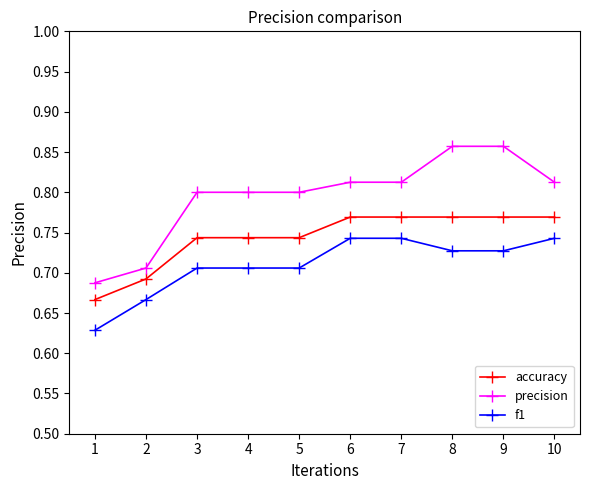

What is the total value across all series at 5?

2.2